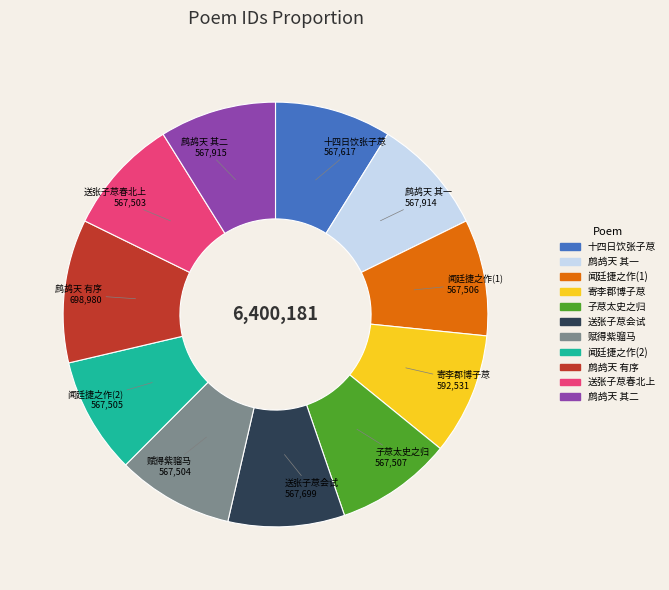

Is the sum of 闻廷捷之作(2) and 闻廷捷之作(1) greater than half?

No